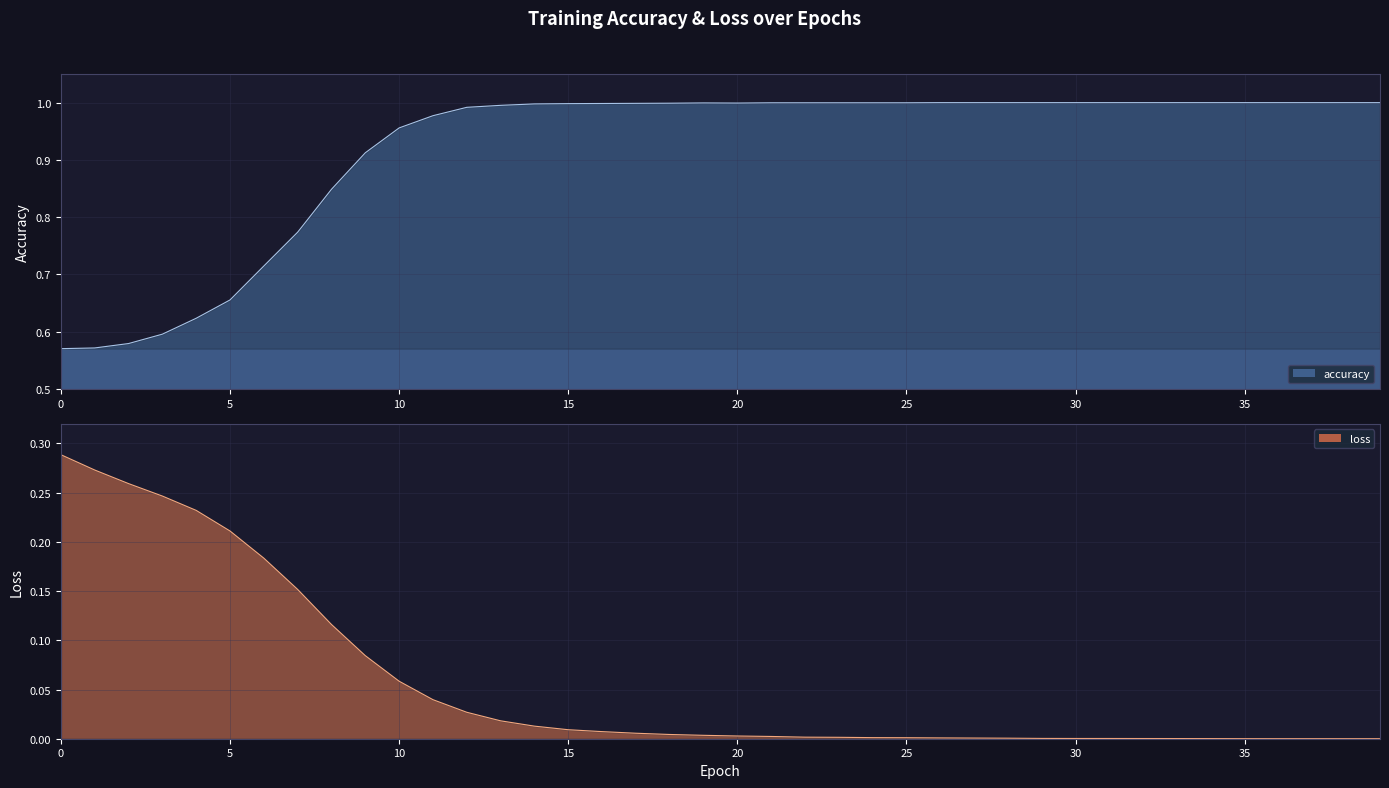

True or false: accuracy and loss intersect in this chart.

False